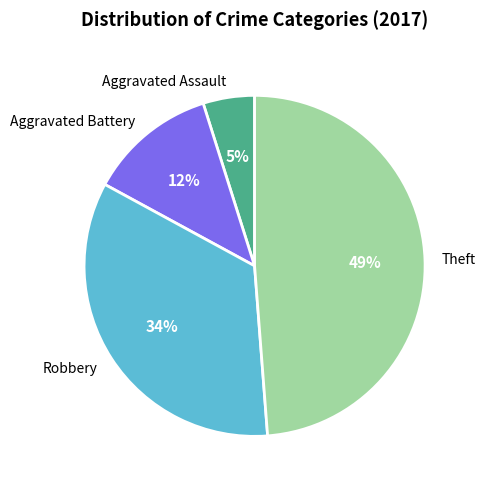

Is it true that Aggravated Battery is 1% of the pie?

False